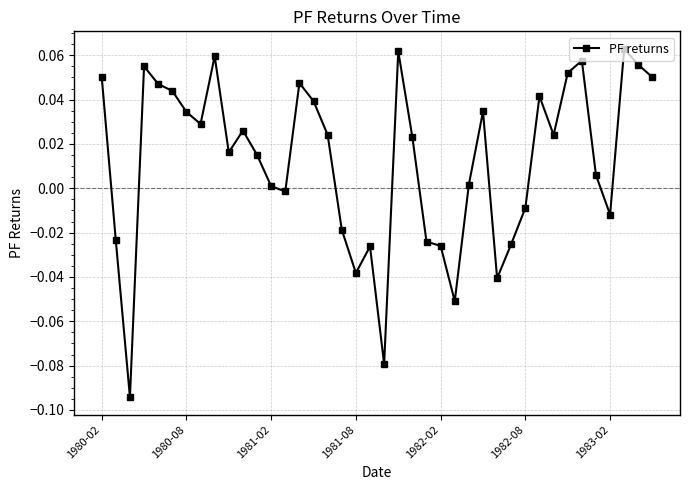

What is the sum of all values?

0.5